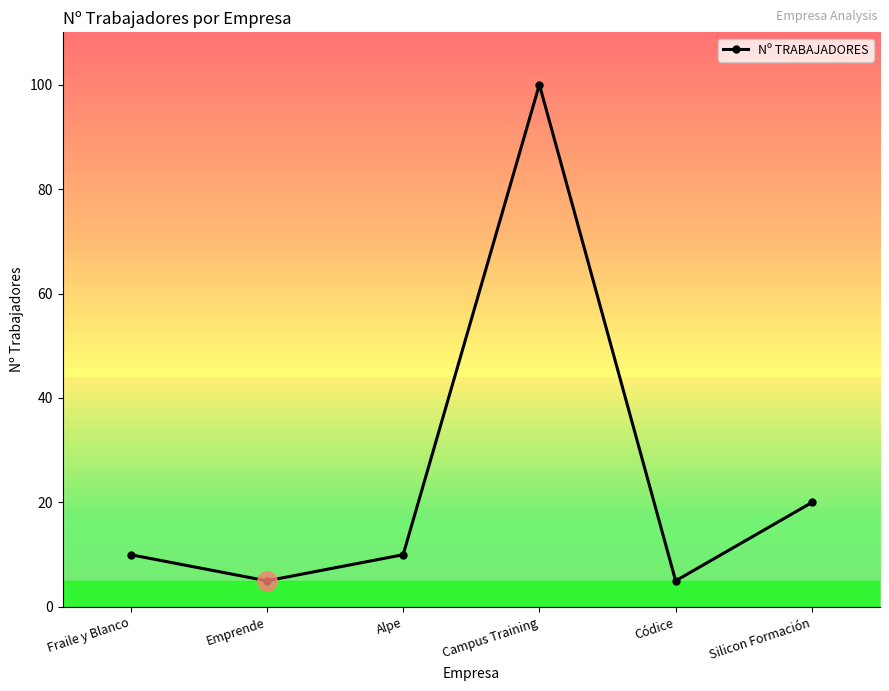

Which category has the highest value across all series?

Campus Training